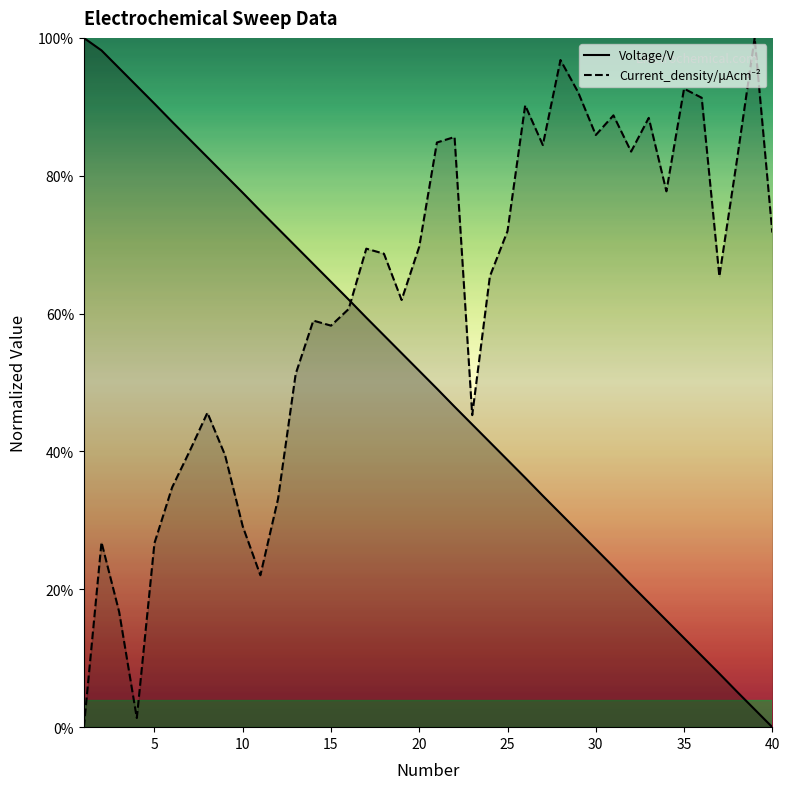

Reading left to right, what are all the values shown in this chart?

Voltage/V: 100.0	98.2	95.6	93.0	90.5	87.8	85.3	82.7	80.1	77.5	74.9	72.3	69.8	67.2	64.6	62.0	59.4	56.8	54.3	51.7	49.1	46.5	43.9	41.3	38.8	36.2	33.6	31.0	28.4	25.8	23.3	20.6	18.1	15.5	12.9	10.3	7.8	5.1	2.6	0.0
Current_density: 0.0	26.8	16.7	1.3	26.7	34.8	40.1	45.6	39.5	29.1	22.0	33.1	51.2	59.0	58.3	60.7	69.4	68.7	62.0	69.7	84.8	85.6	45.3	65.4	72.0	90.2	84.5	96.8	92.1	85.9	88.8	83.5	88.4	77.7	92.6	91.3	65.4	82.3	100.0	71.8